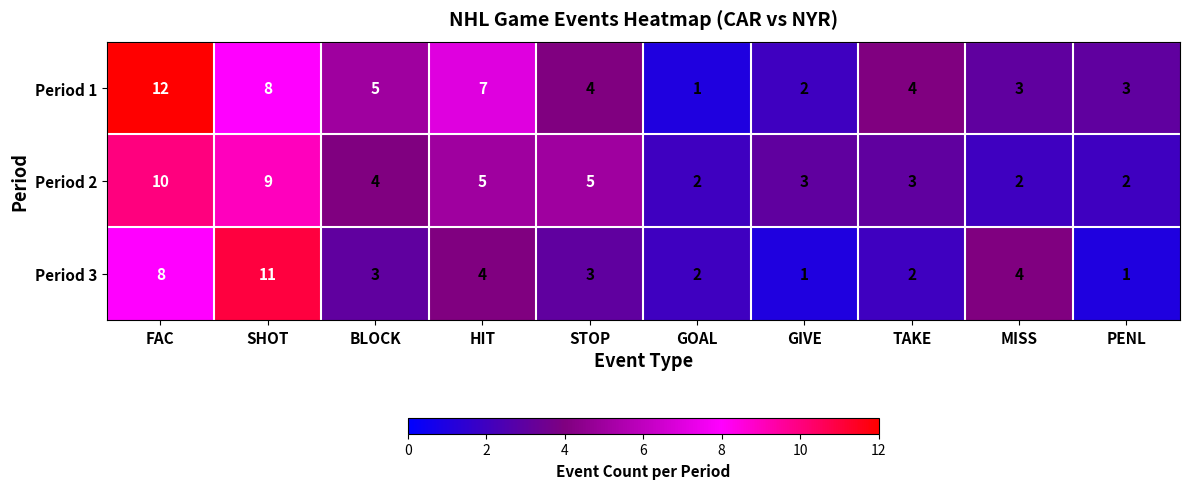

At which label is Period 1 closest to 6?

BLOCK